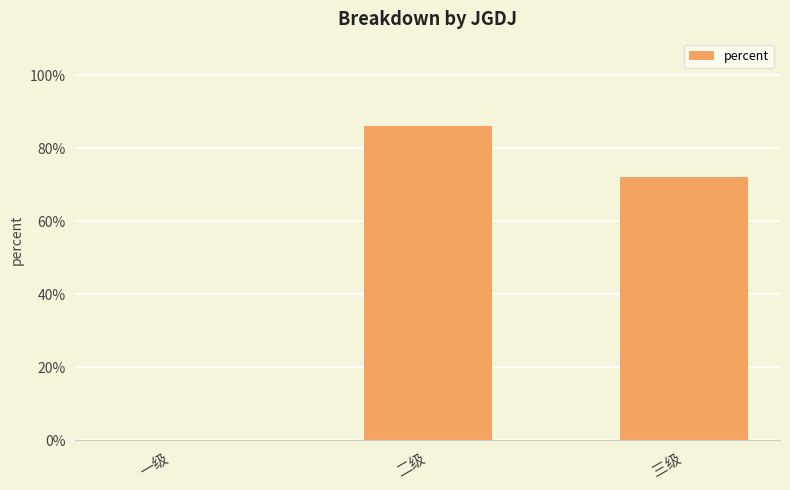

Are the bars horizontal?

No